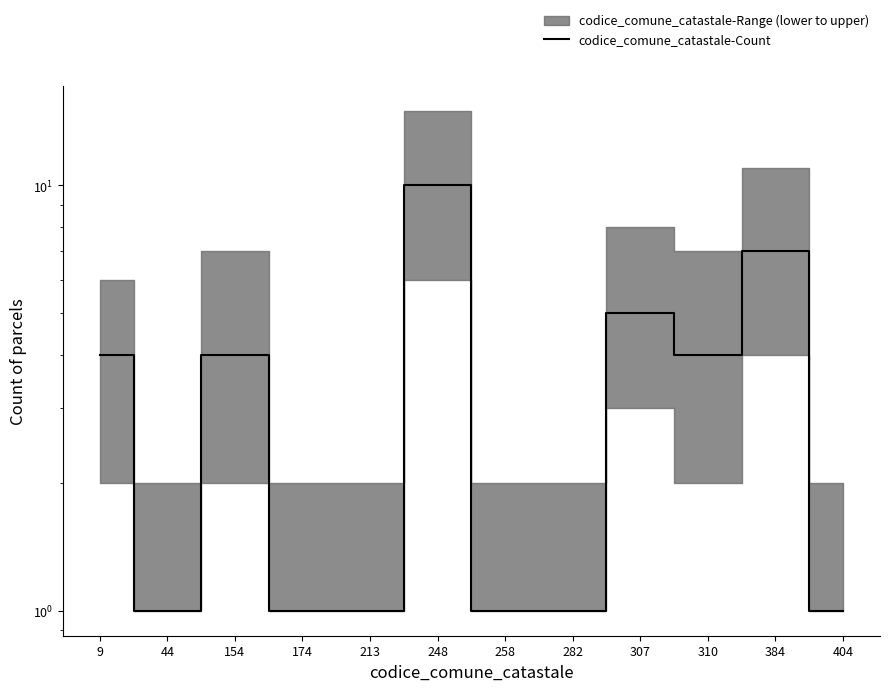

Count the number of categories in the chart.

12